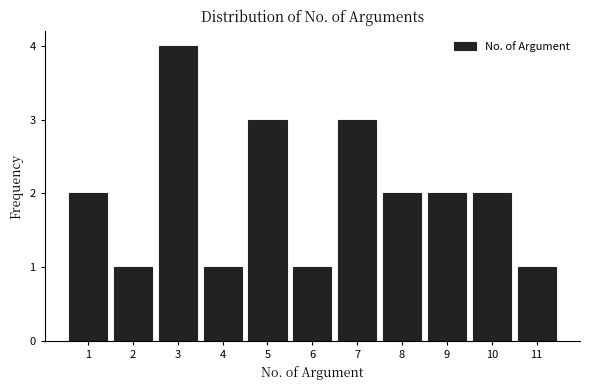

What is the height of the bar covering 5.5 to 6.5 on the x-axis? The values are not printed on the chart, so give them approximately, as read against the axis.

1